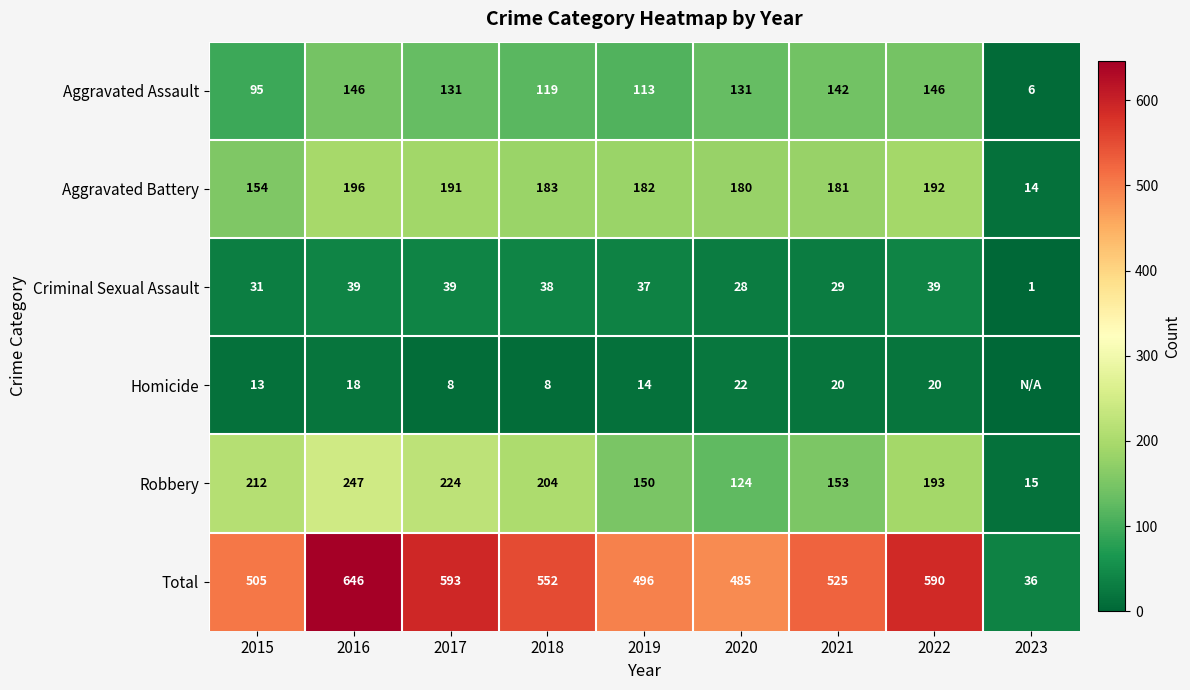

At 2021, list the series in order from smallest to largest.

Homicide, Criminal Sexual Assault, Aggravated Assault, Robbery, Aggravated Battery, Total